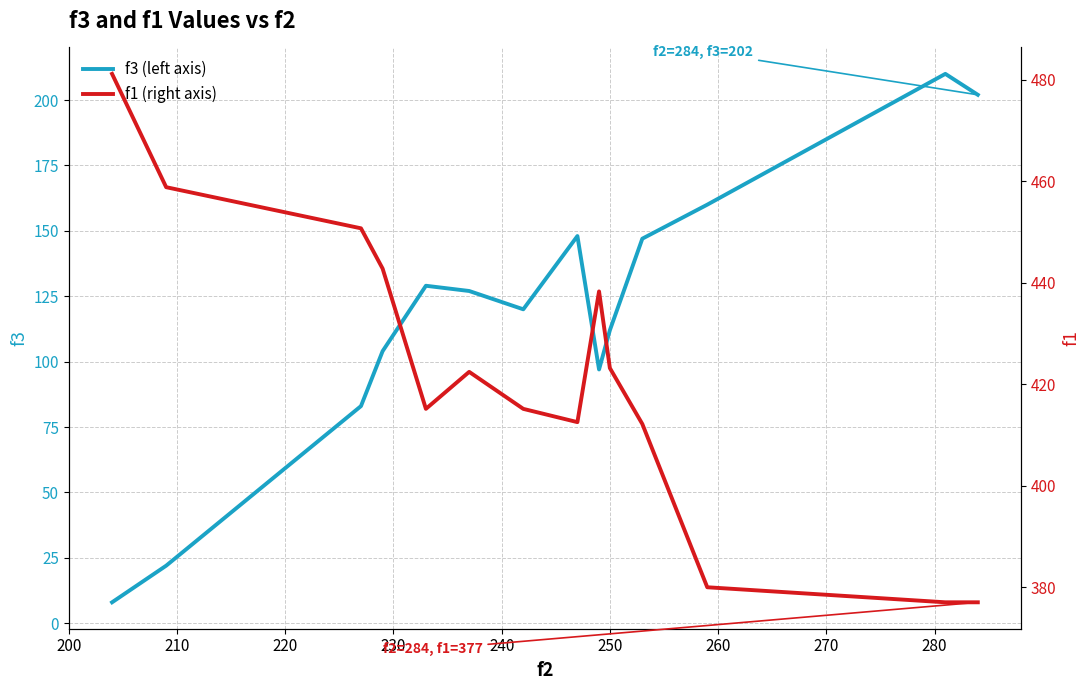

True or false: f3 and f1 intersect in this chart.

False